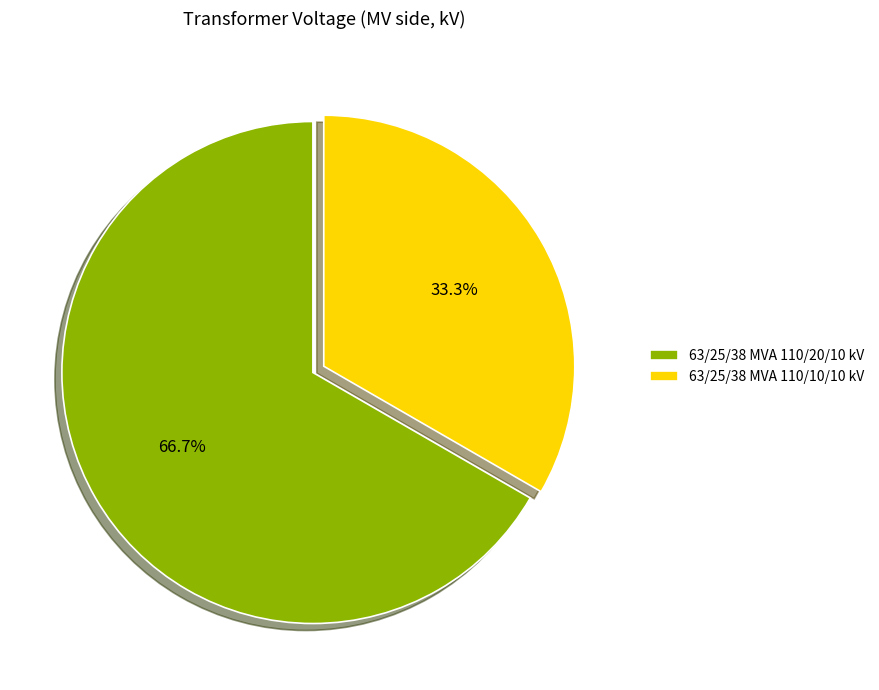

Does any single category account for the majority?

Yes